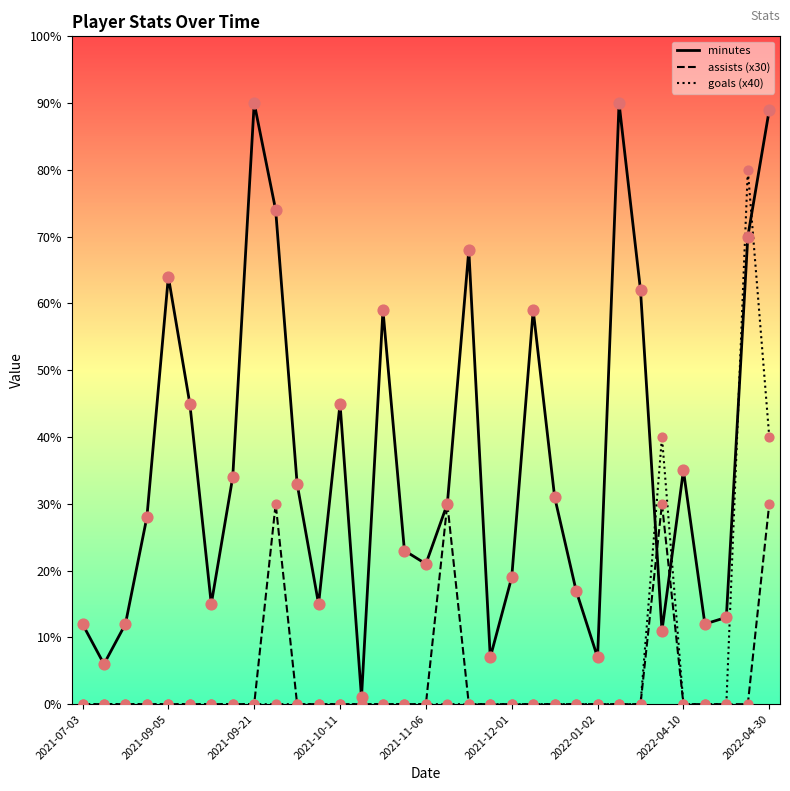

Which series has the widest spread of values?

minutes